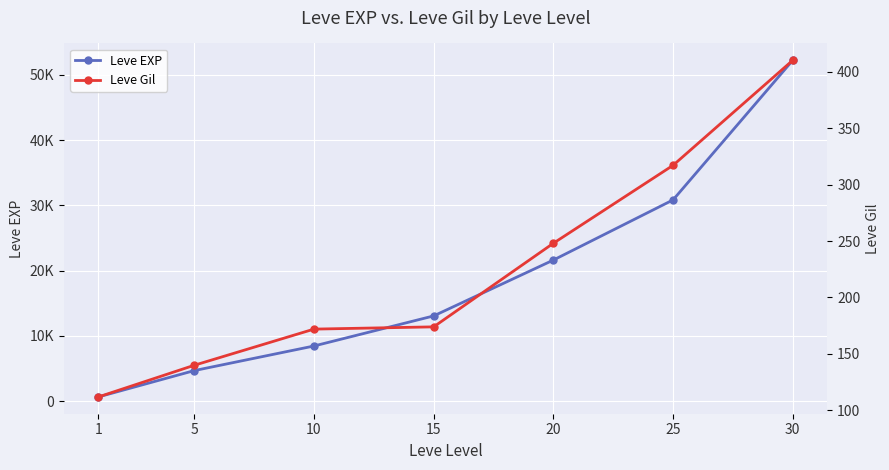

Which series has the widest spread of values?

Leve EXP